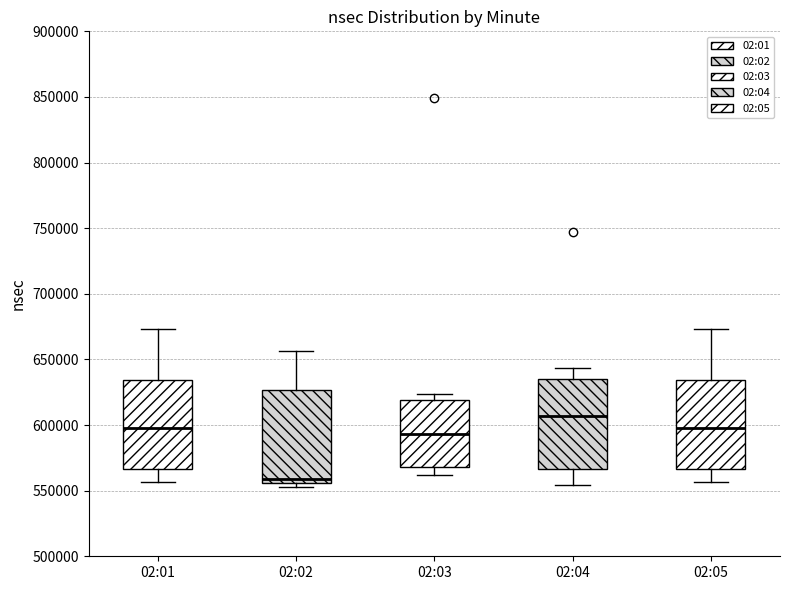

Which box has the lowest median line?

02:02